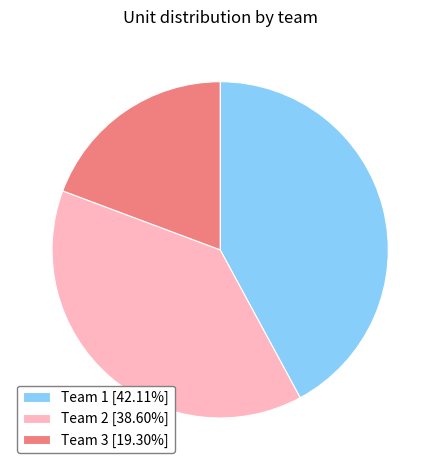

Do Team 1 [42.11%] and Team 2 [38.60%] together represent more than half of the pie?

Yes